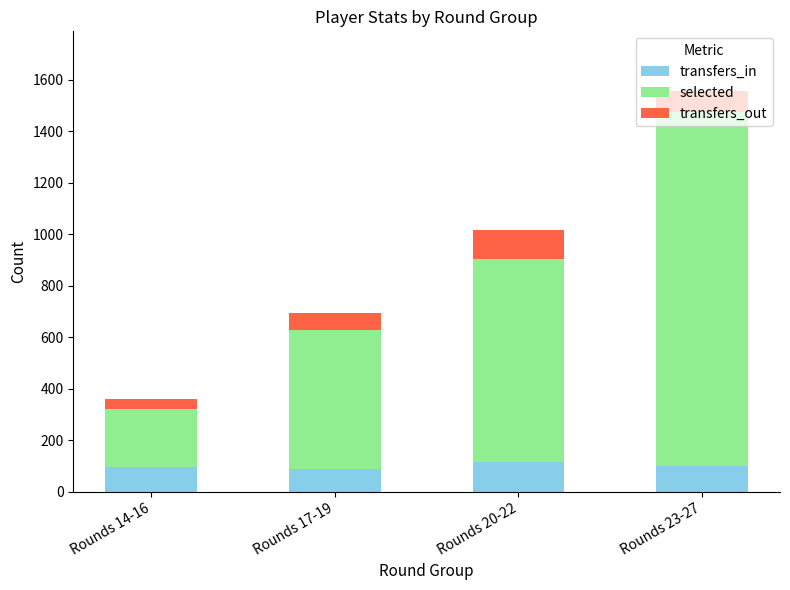

At which category is the sum across all series the highest?

Rounds 23-27